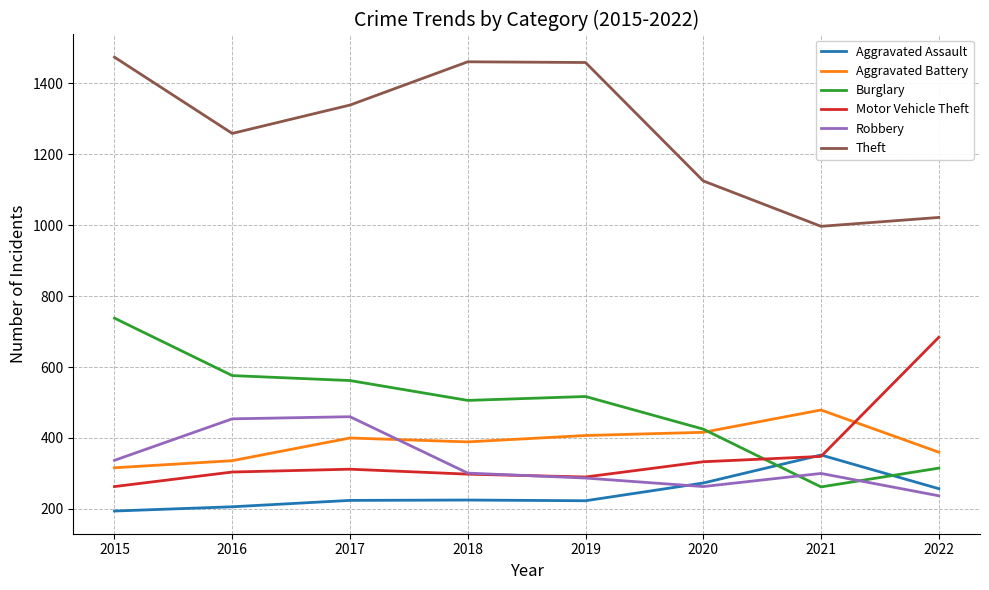

True or false: Motor Vehicle Theft and Theft intersect in this chart.

False